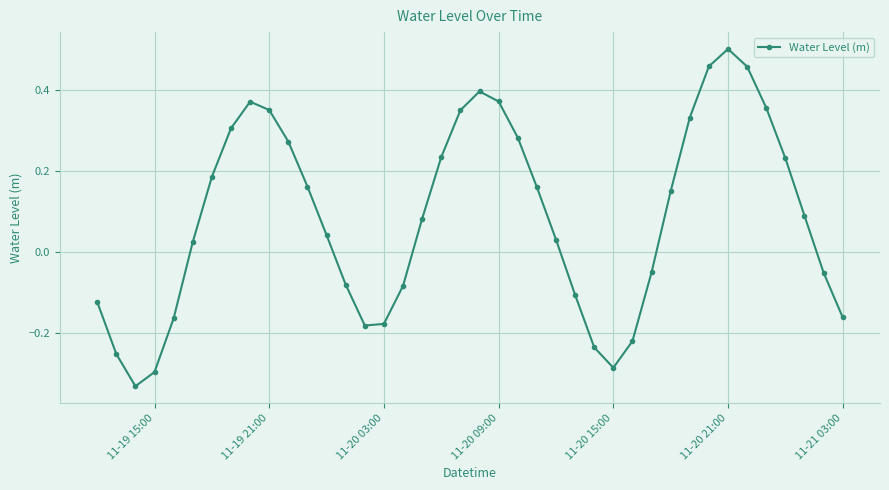

What is the difference between the maximum and second lowest values?

0.8